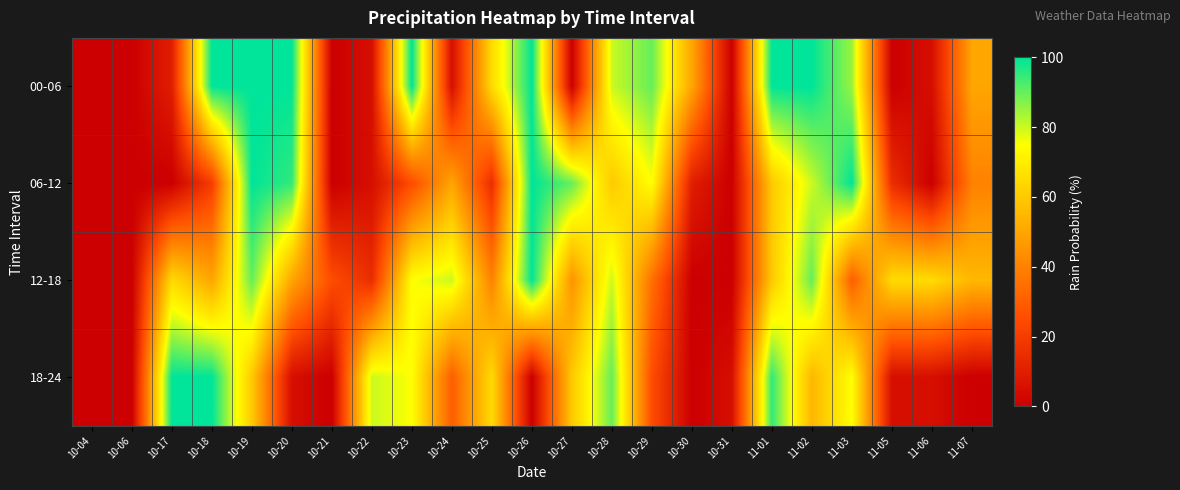

What is the difference between the highest and lowest values at 10-23?

75